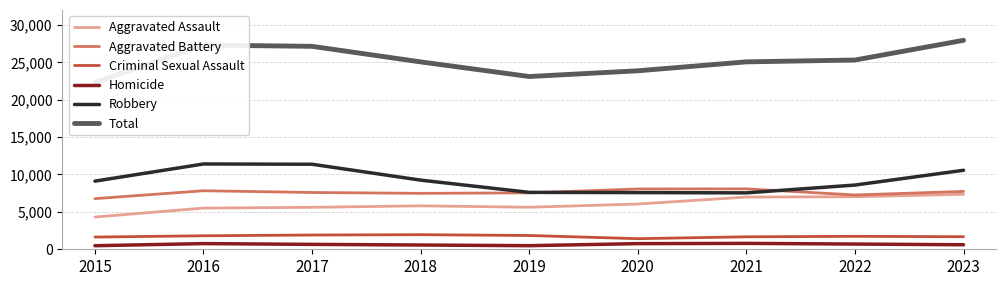

Reading right to left, what are all the values shown in this chart?

Aggravated Assault: 7351	7027	6979	6049	5620	5807	5610	5506	4307
Aggravated Battery: 7735	7258	8076	8062	7542	7478	7590	7825	6768
Criminal Sexual Assault: 1681	1730	1669	1416	1842	1952	1905	1805	1634
Homicide: 605	699	787	754	481	569	656	758	476
Robbery: 10561	8585	7542	7579	7608	9243	11367	11403	9109
Total: 27933	25299	25053	23860	23093	25049	27128	27297	22294